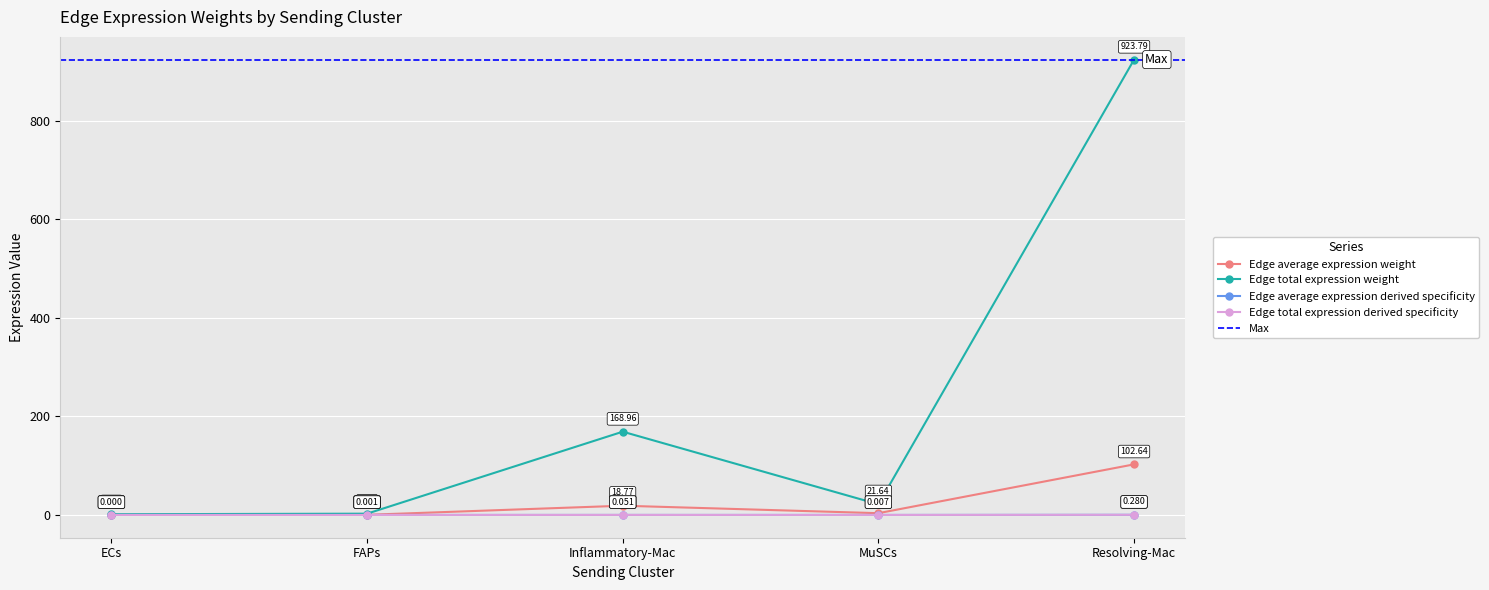

Reading left to right, list all the values displayed in this chart.

Edge average expression weight: ECs=0.2	FAPs=0.3	Inflammatory-Mac=18.8	MuSCs=3.6	Resolving-Mac=102.6
Edge total expression weight: ECs=1.4	FAPs=2.6	Inflammatory-Mac=169.0	MuSCs=21.6	Resolving-Mac=923.8
Edge average expression derived specificity: ECs=0.0	FAPs=0.0	Inflammatory-Mac=0.0	MuSCs=0.0	Resolving-Mac=0.3
Edge total expression derived specificity: ECs=0.0	FAPs=0.0	Inflammatory-Mac=0.1	MuSCs=0.0	Resolving-Mac=0.3